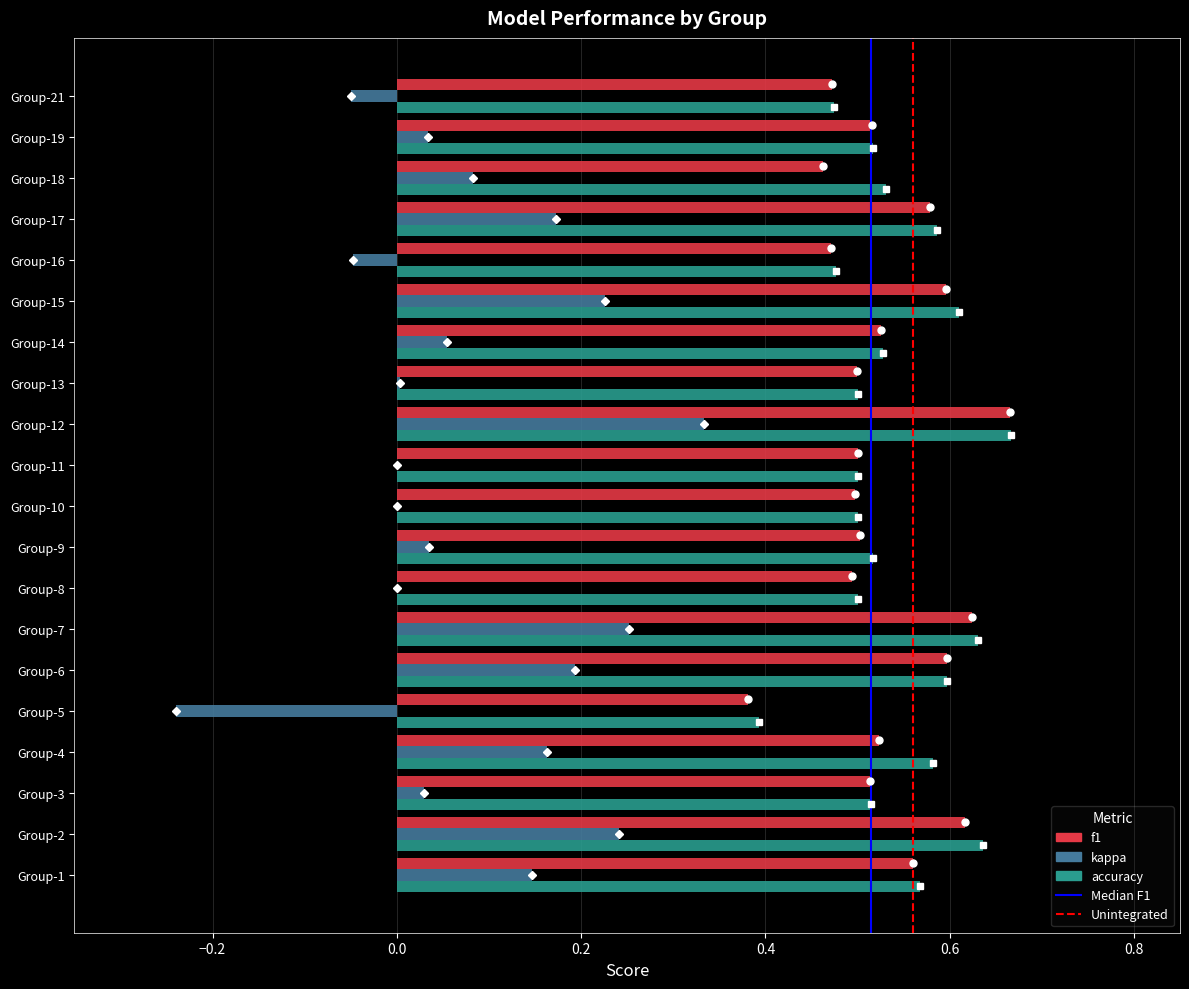

Which category has the highest value in the accuracy series?

Group-12